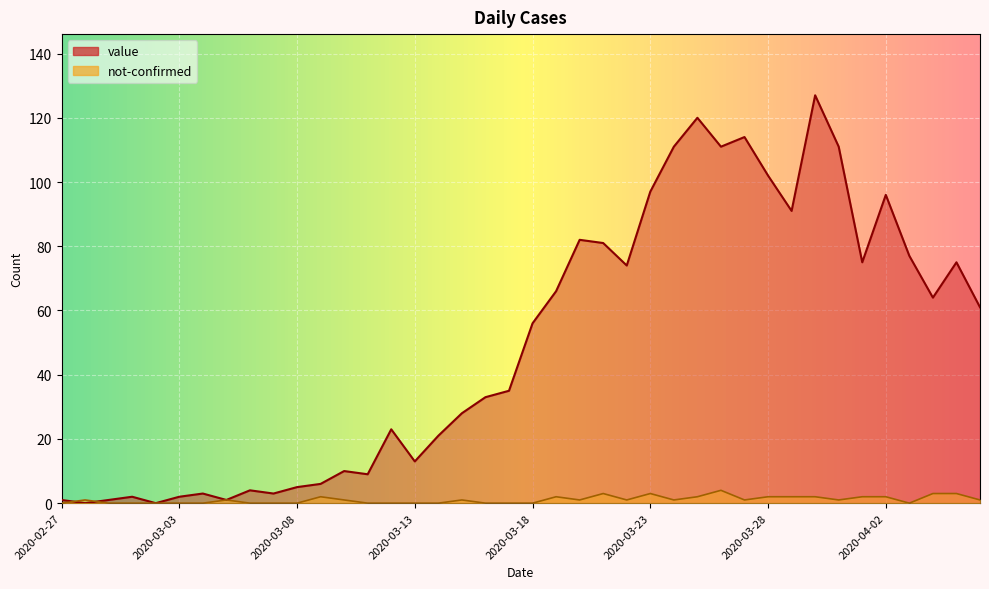

Between 2020-03-06 and 2020-03-24, which series saw the biggest shift?

value